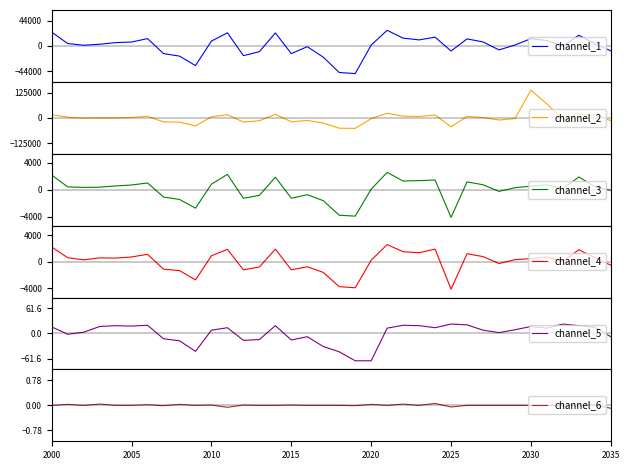

Which series has the largest range (max minus min)?

channel_2